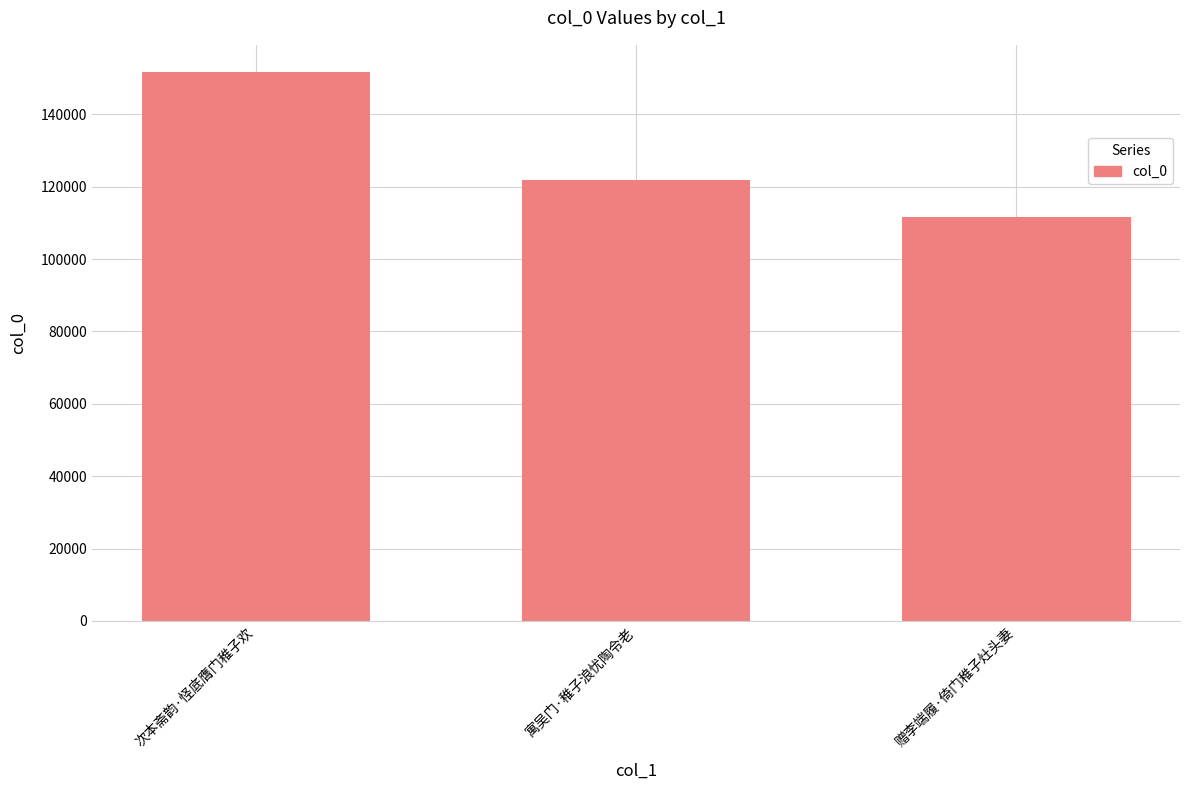

Reading left to right, what are all the values shown in this chart?

151597	121871	111660